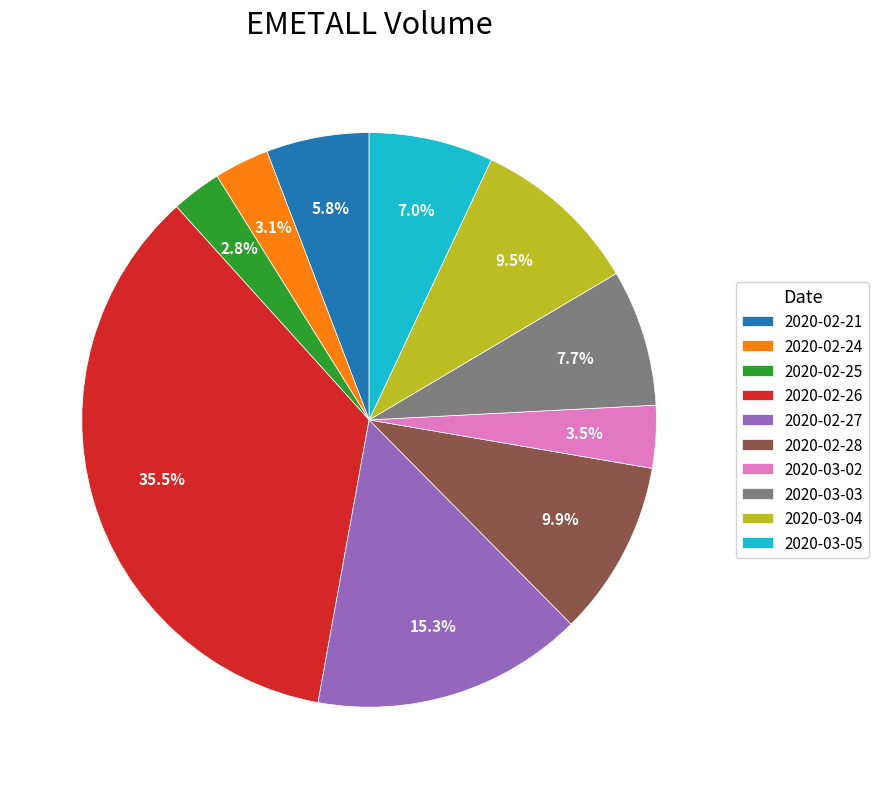

Does 2020-03-04 account for over 50% of the chart?

No